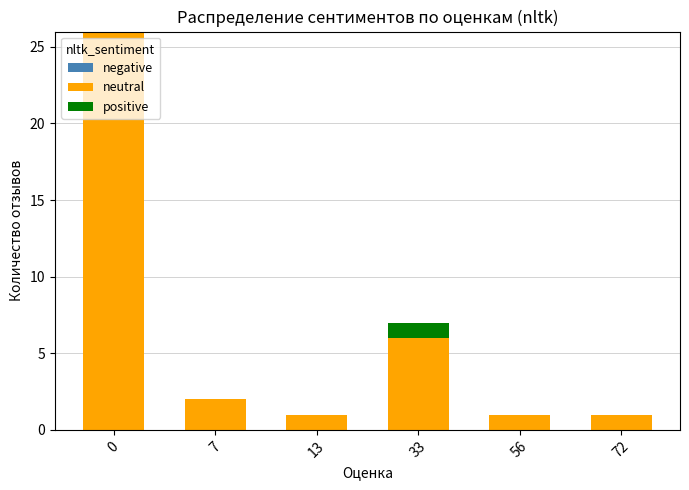

At which label is neutral closest to 13?

33